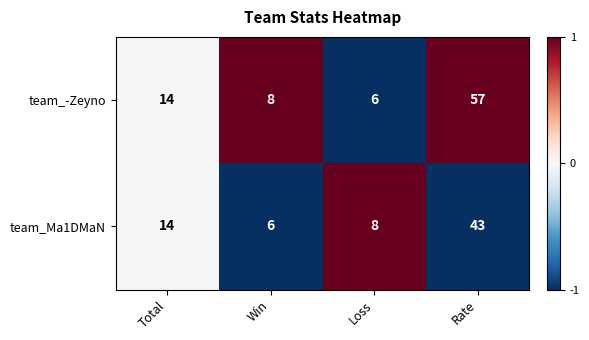

Rank the categories by team_-Zeyno value from highest to lowest.

Rate, Total, Win, Loss